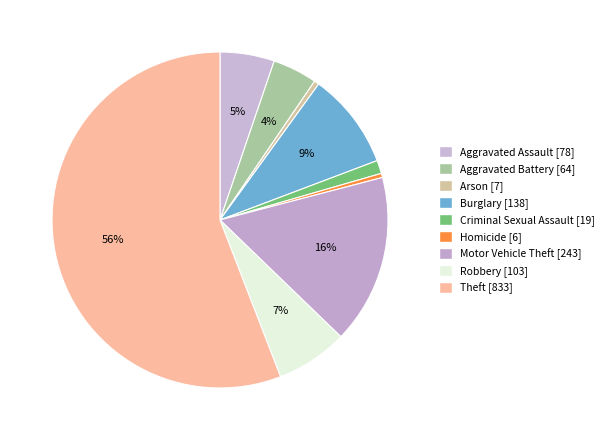

To the nearest percent, what is the average slice percentage?

11%